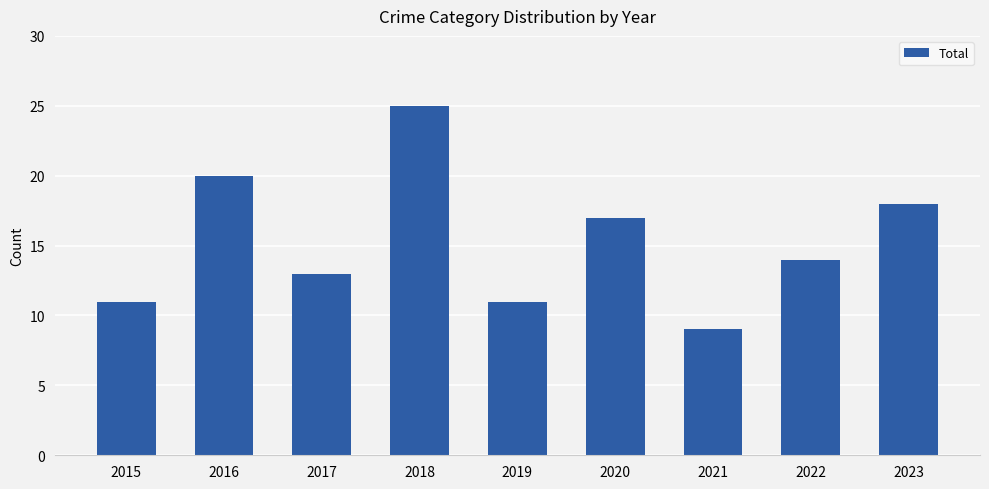

Where is the data nearest to the value 17?

2020